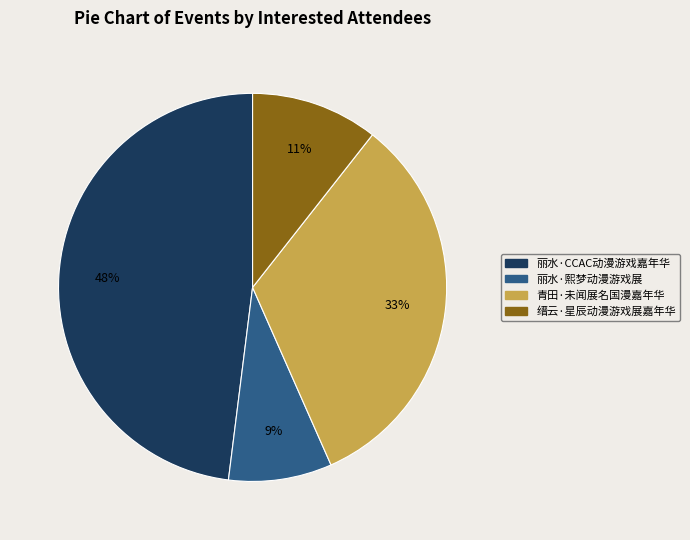

How many segments does this pie chart have?

4